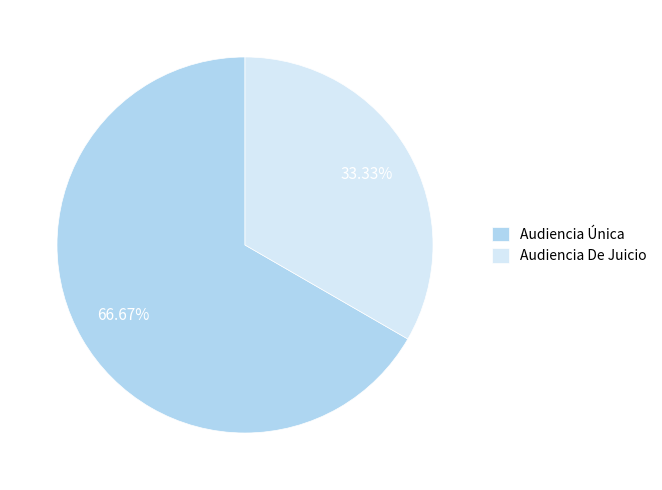

What is the majority slice?

Audiencia Única